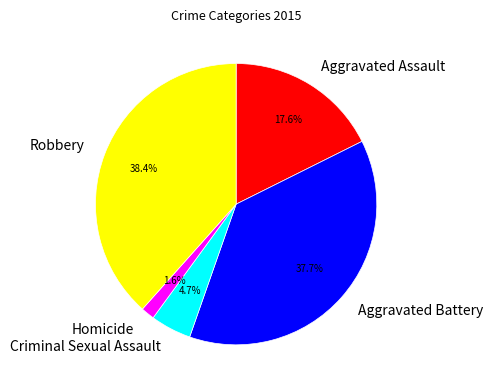

What is the total percentage of Aggravated Assault and Robbery?

56.0%